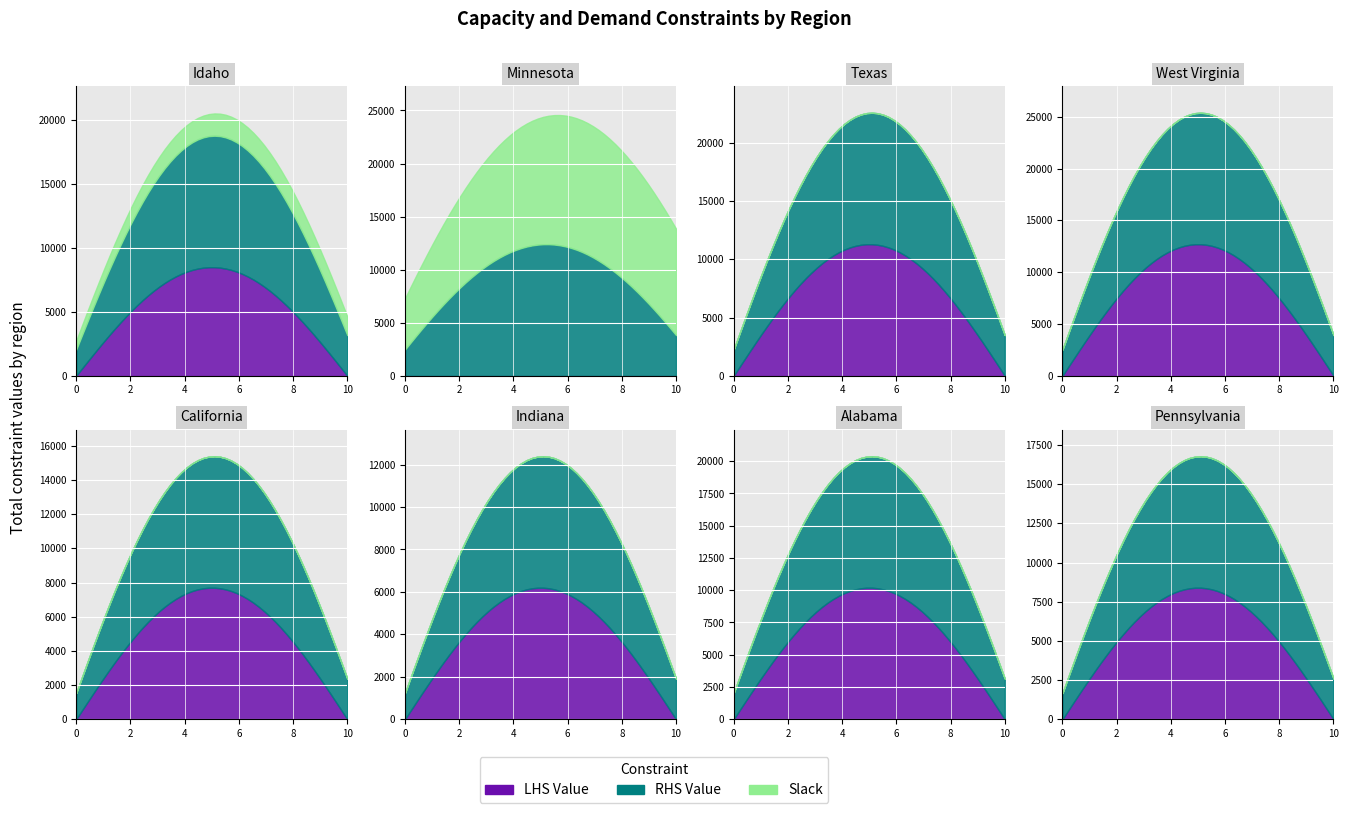

What is the difference between the maximum and minimum values in the 70-120 (Slack) series?

12400